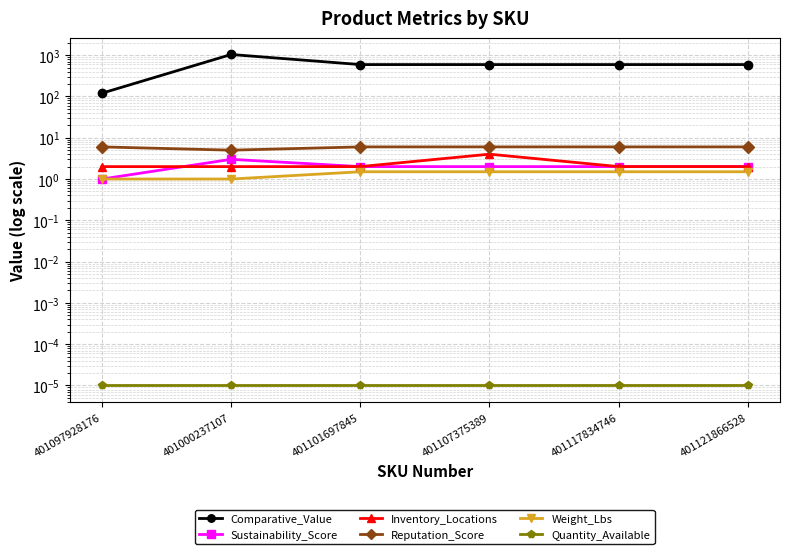

True or false: Reputation_Score has a value of 6.0 at 401097928176.

True